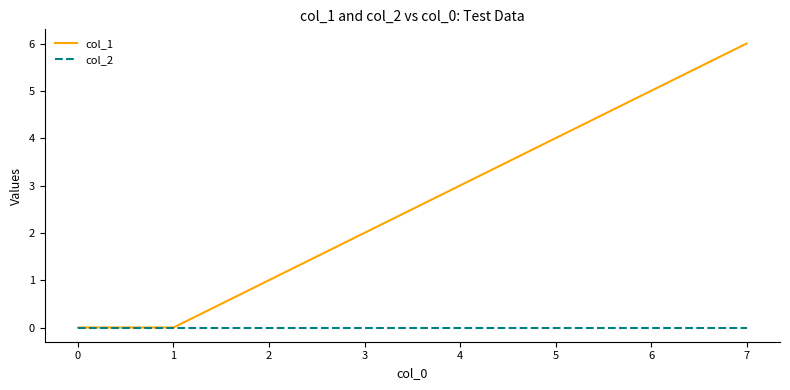

Count the col_1 values in the range 1 to 5.

5